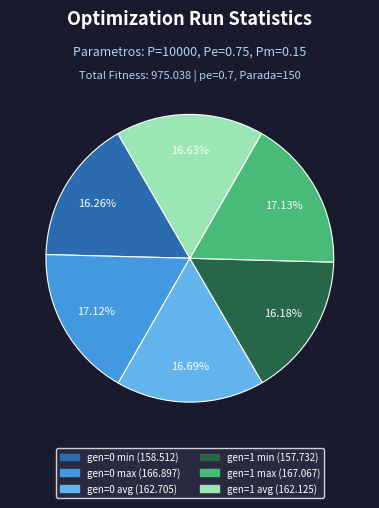

Combined, do gen=1 min and gen=1 avg account for over 50%?

No